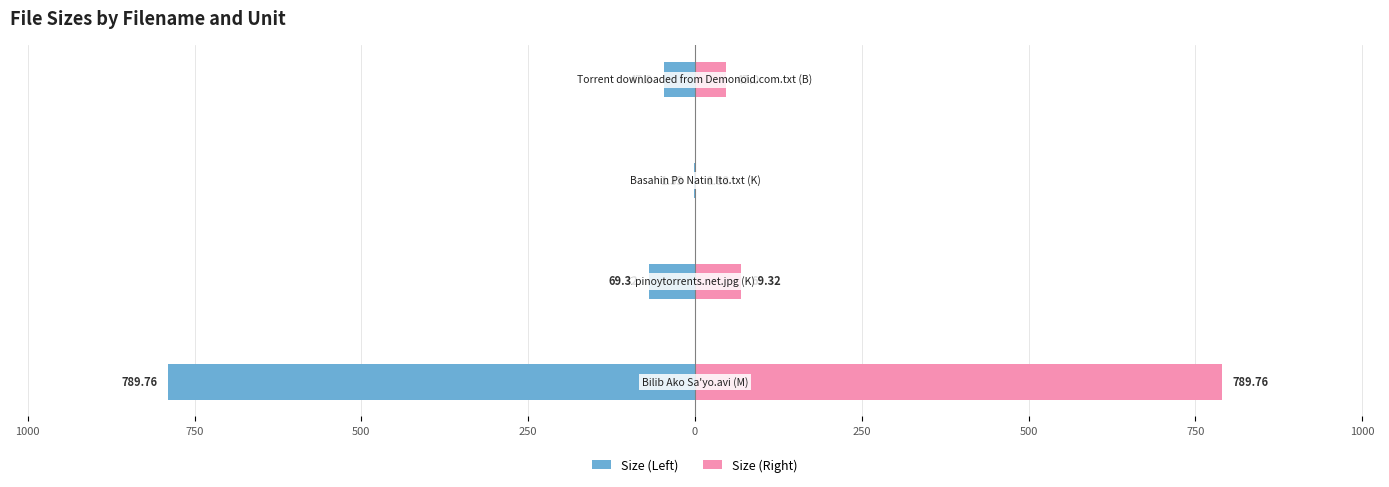

Is it true that Size (Left) equals -0.3 at 750?

False